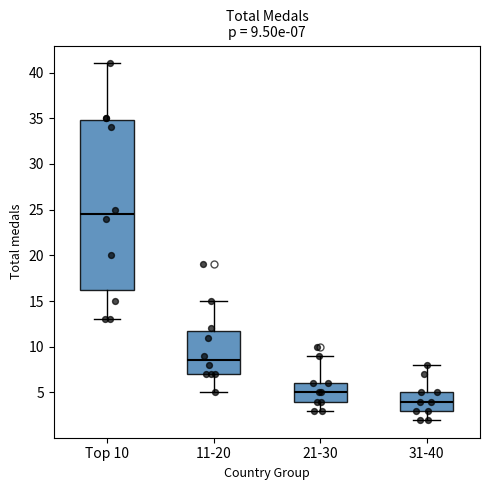

Which box has the lowest median line?

31-40